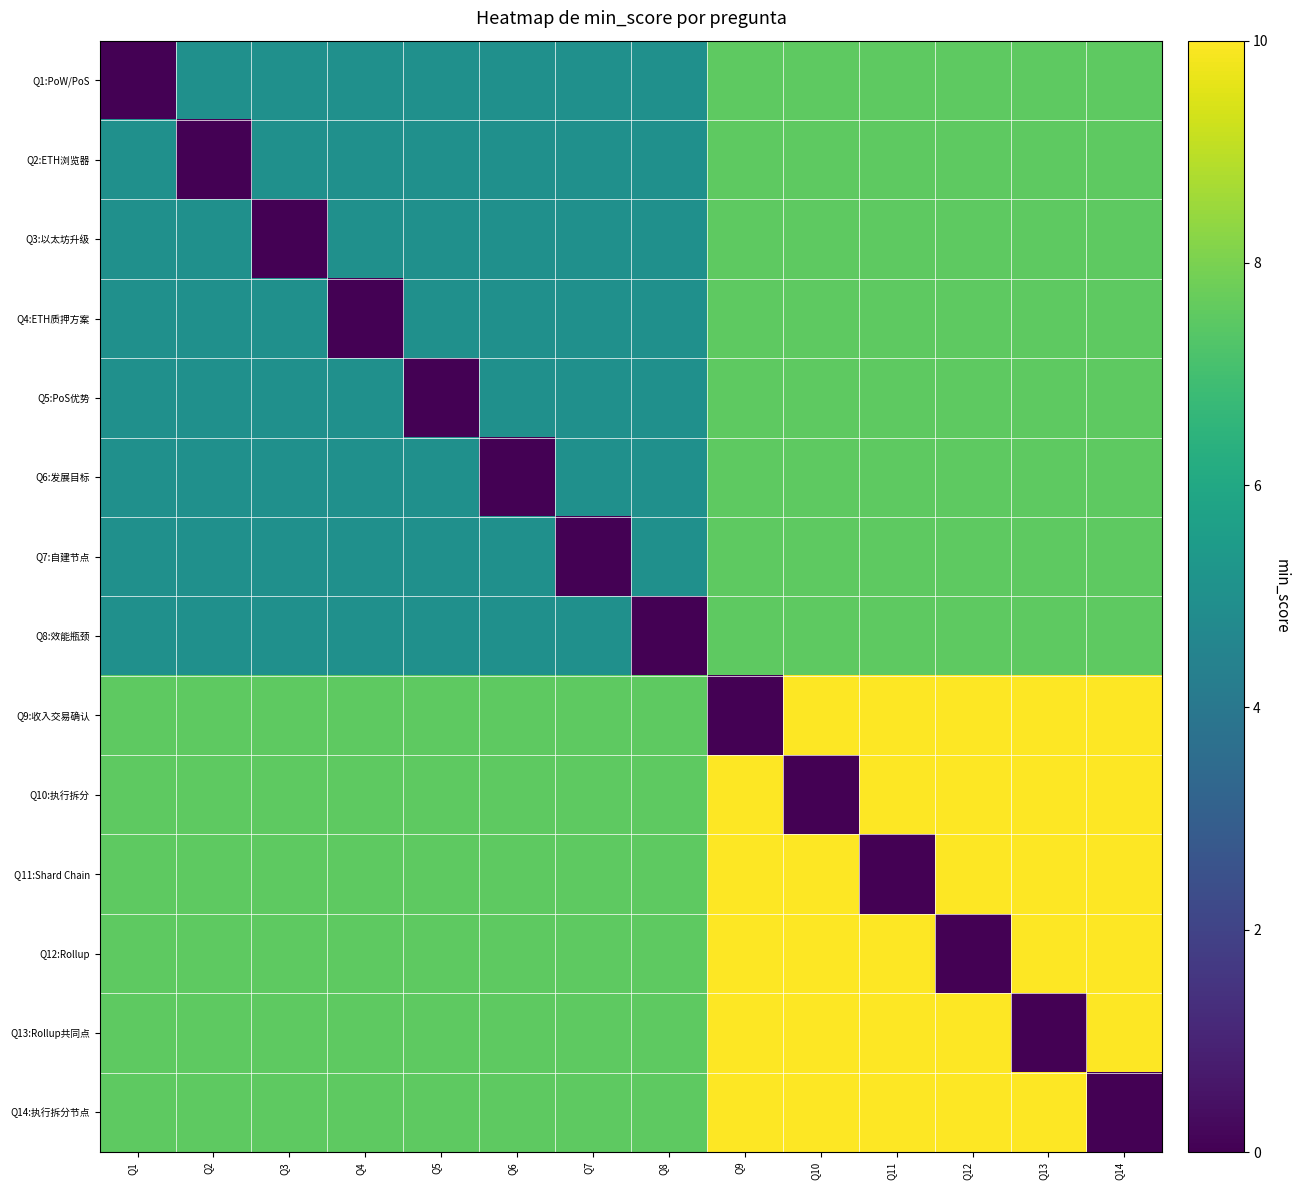

At which category is the sum across all series the highest?

Q9